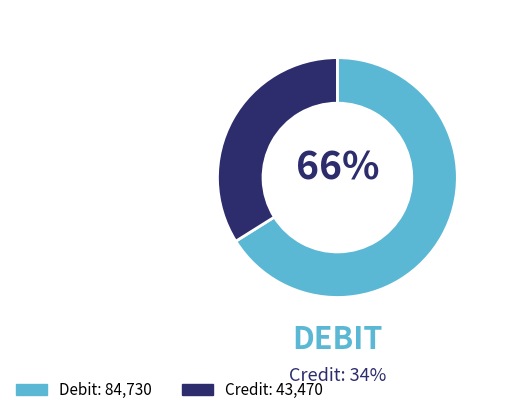

Is there a majority slice in this chart?

Yes